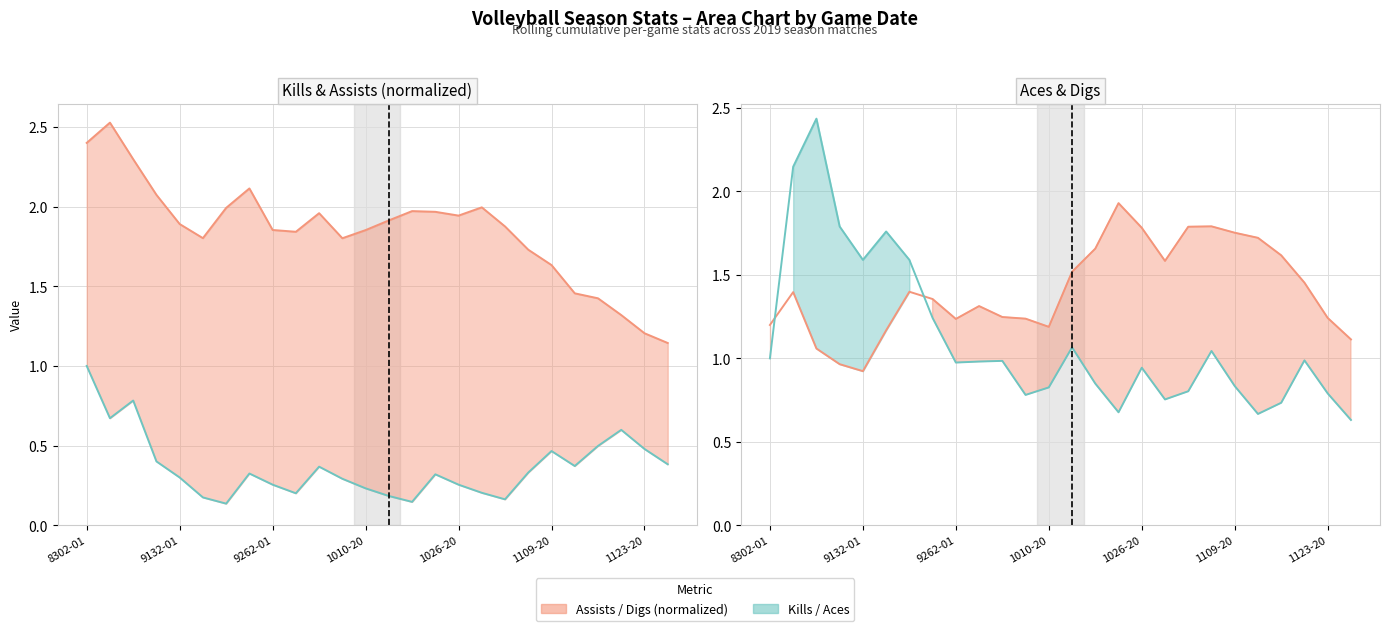

True or false: Aces has a value of 2.4 at 9062019.

True